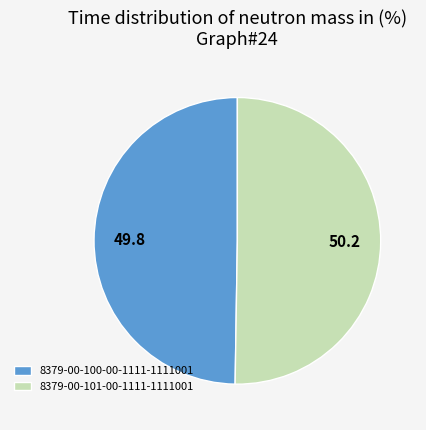

Approximately how many times larger is the value at 8379-00-101-00-1111-1111001 compared to 8379-00-100-00-1111-1111001?

1.0